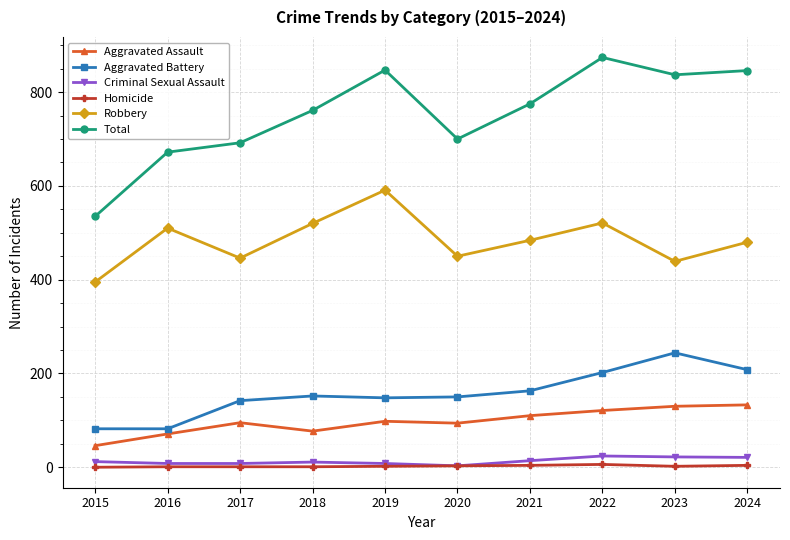

Is it true that Aggravated Battery equals 152 at 2018?

True